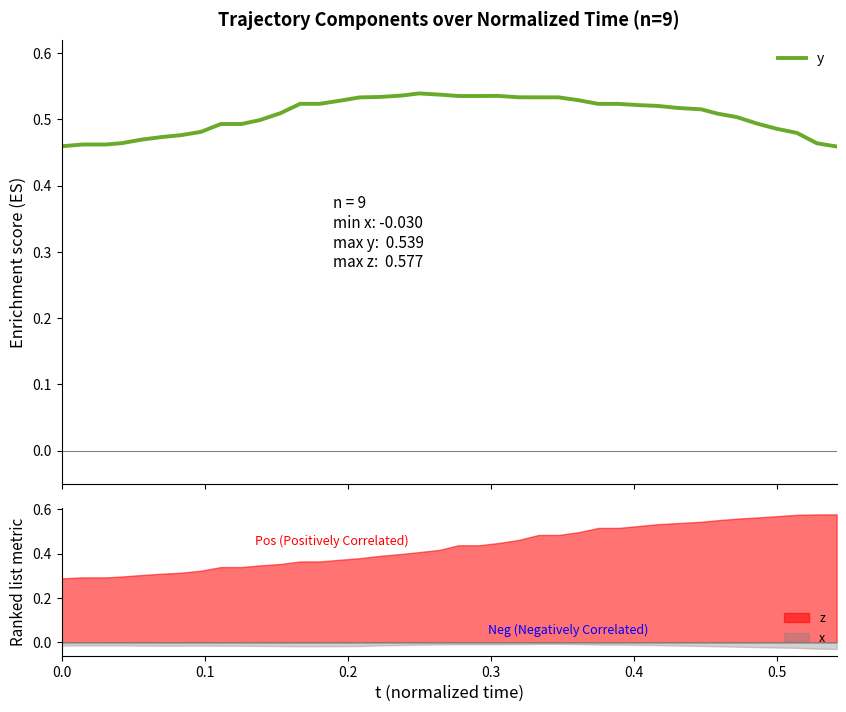

True or false: z and x cross at least once.

False